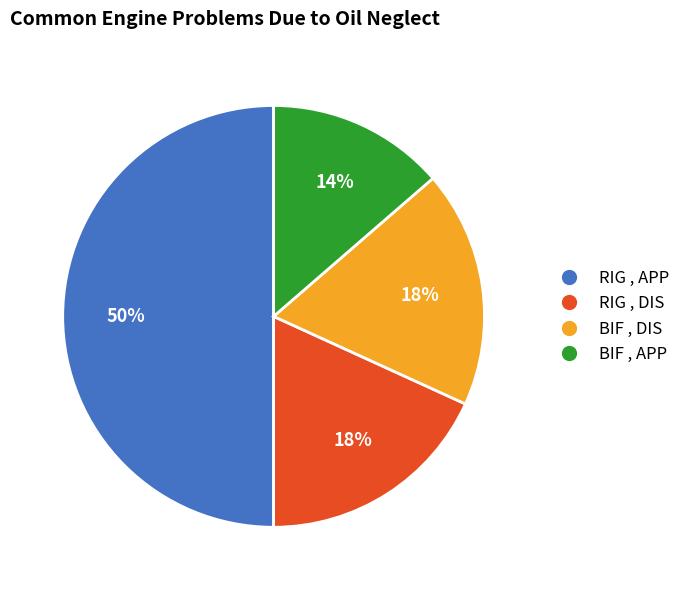

How many slices are in this pie chart?

4